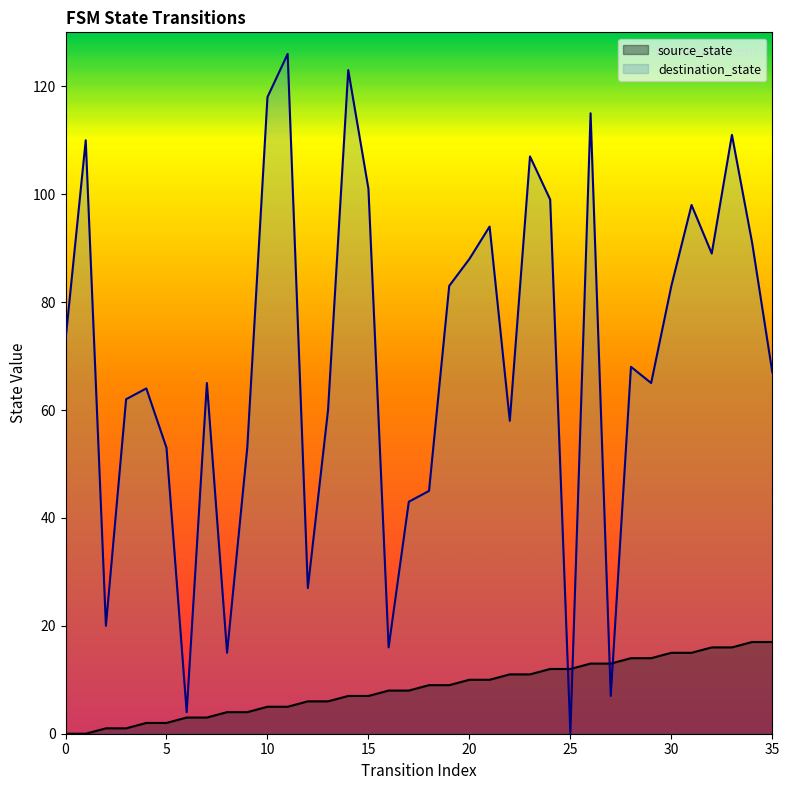

What is the sum of all destination_state values?

2501